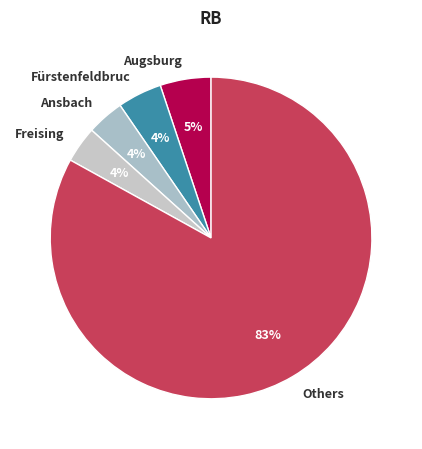

To the nearest percent, what is the difference between the largest and smallest slice percentages?

79%